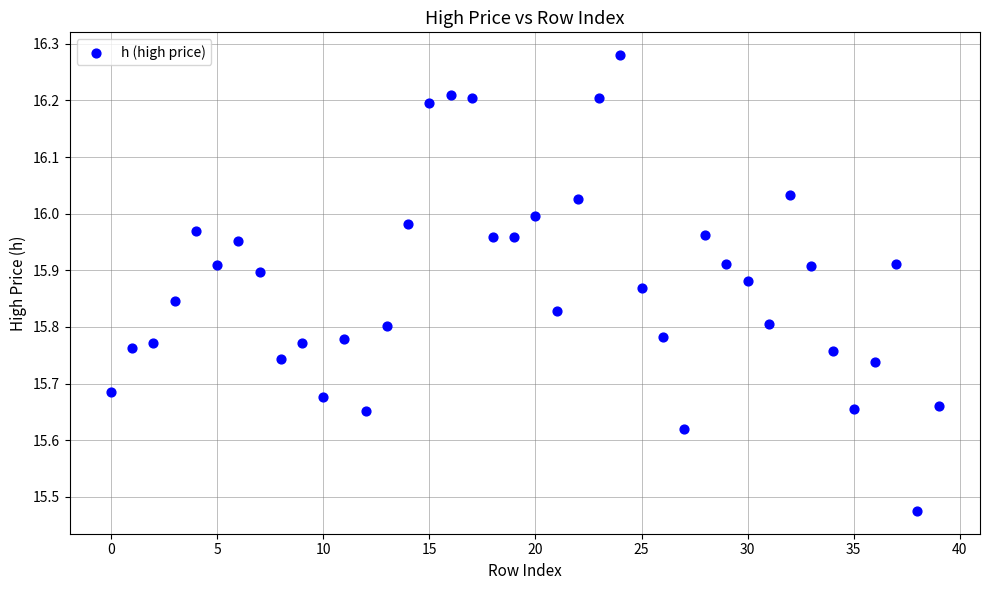

What is the range of Y values (max minus min)?

0.8